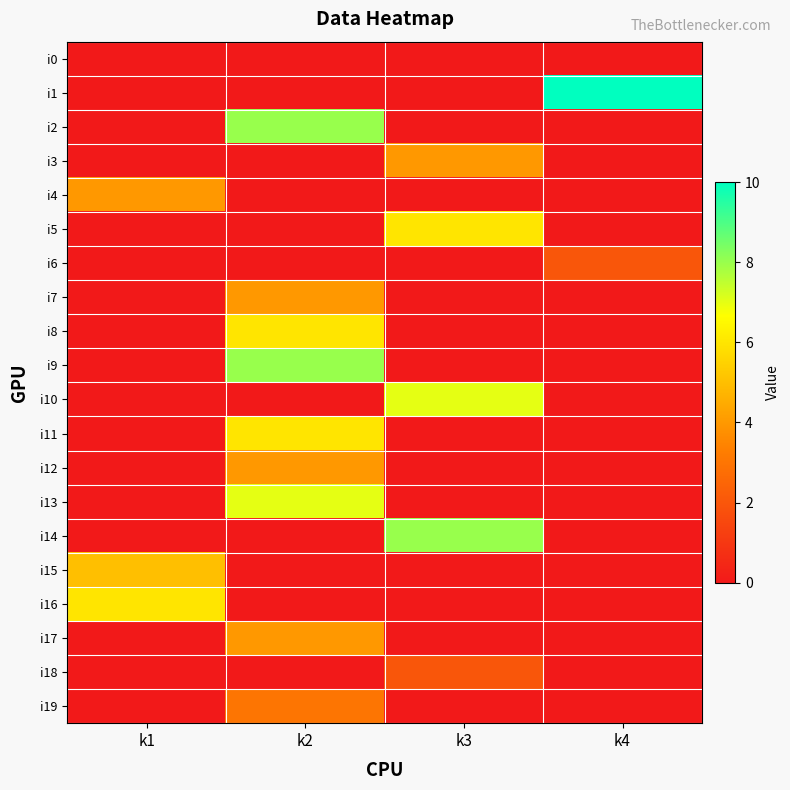

Between k2 and k4, which series saw the biggest shift?

i1